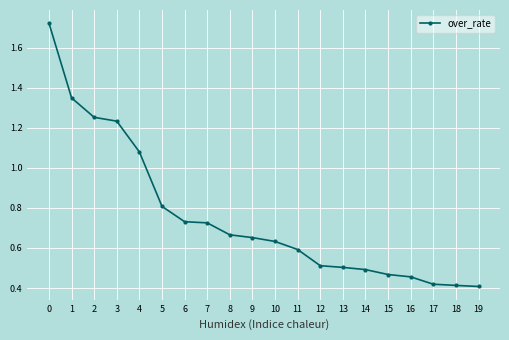

What is the change in value from 11 to 18?

-0.2